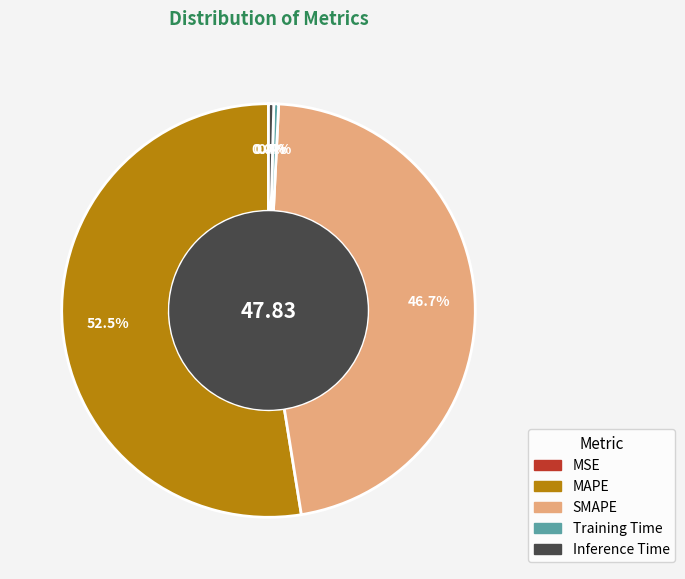

Which has a higher value, MAPE or Inference Time?

MAPE